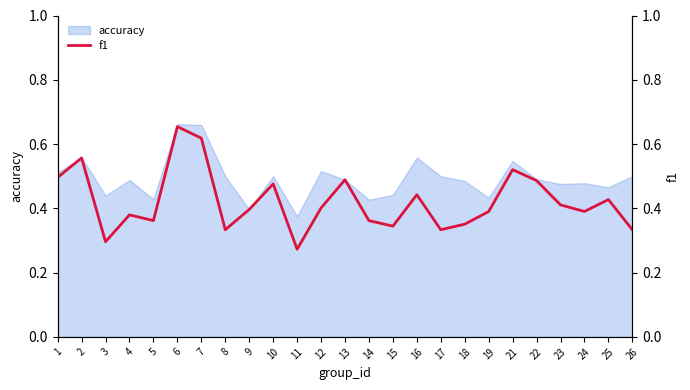

Reading left to right, what are all the values shown in this chart?

0.5	0.6	0.3	0.4	0.4	0.7	0.6	0.3	0.4	0.5	0.3	0.4	0.5	0.4	0.3	0.4	0.3	0.4	0.4	0.5	0.5	0.4	0.4	0.4	0.3